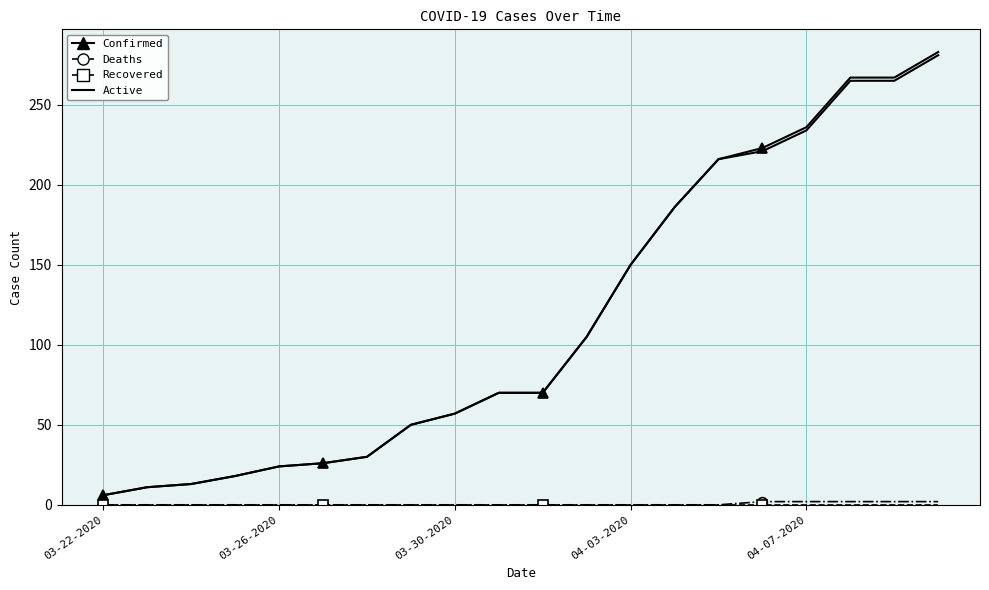

Which series has the widest spread of values?

Confirmed